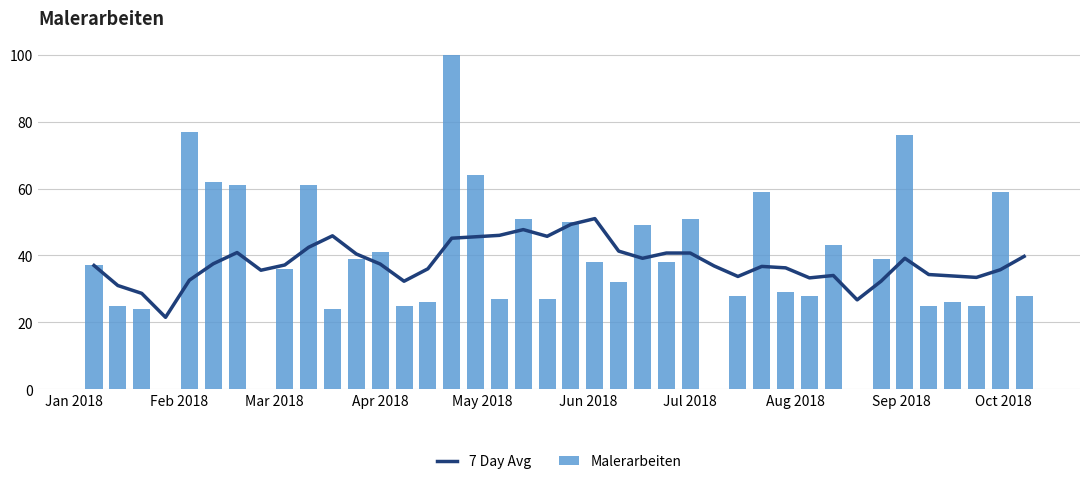

At how many categories does at least one series exceed 72?

3